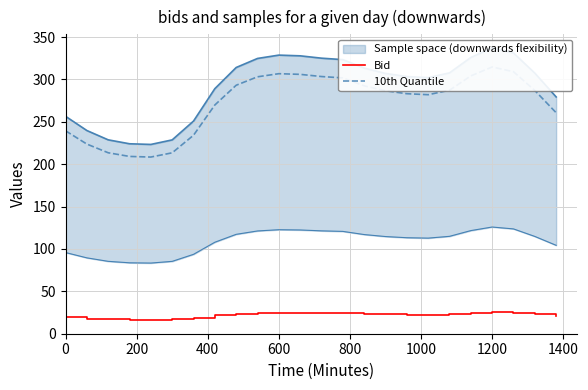

What is the minimum value for Bid?

16.7